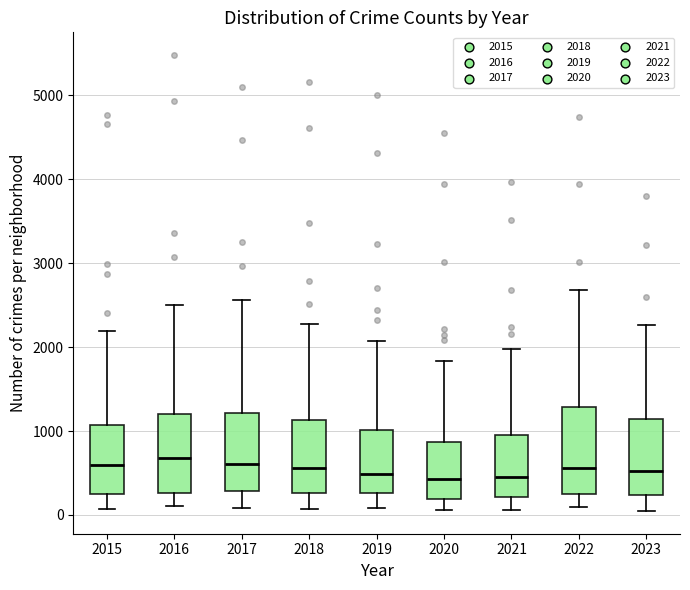

Reading left to right, read every box against the y-axis: the position of its median line, the range the box covers, and the ends of its whiskers. The values are not printed on the chart, so give them approximately, as read against the axis.

2015: median 600, box 300 to 1100, whiskers 100 to 2200
2016: median 700, box 300 to 1200, whiskers 100 to 2500
2017: median 600, box 300 to 1200, whiskers 100 to 2600
2018: median 600, box 300 to 1100, whiskers 100 to 2300
2019: median 500, box 300 to 1000, whiskers 100 to 2100
2020: median 400, box 200 to 900, whiskers 100 to 1800
2021: median 500, box 200 to 900, whiskers 100 to 2000
2022: median 600, box 300 to 1300, whiskers 100 to 2700
2023: median 500, box 200 to 1100, whiskers 0 to 2300